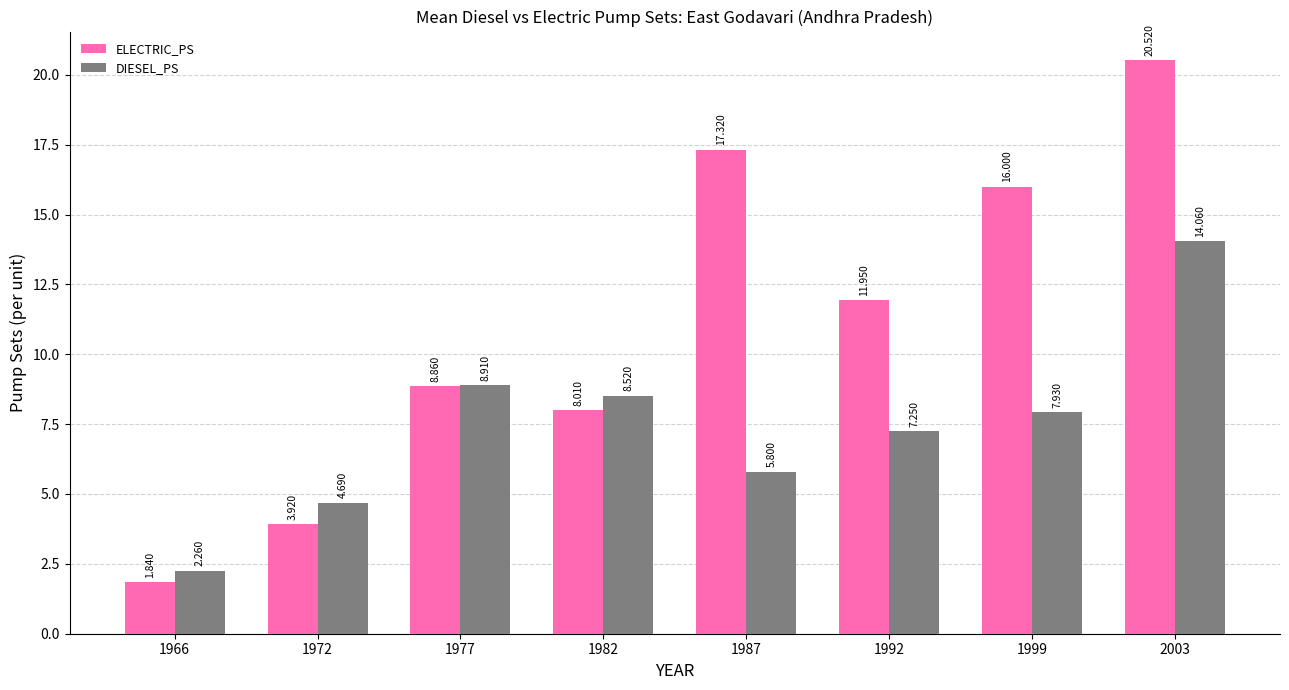

List the series in order of their peak value, highest first.

ELECTRIC_PS, DIESEL_PS